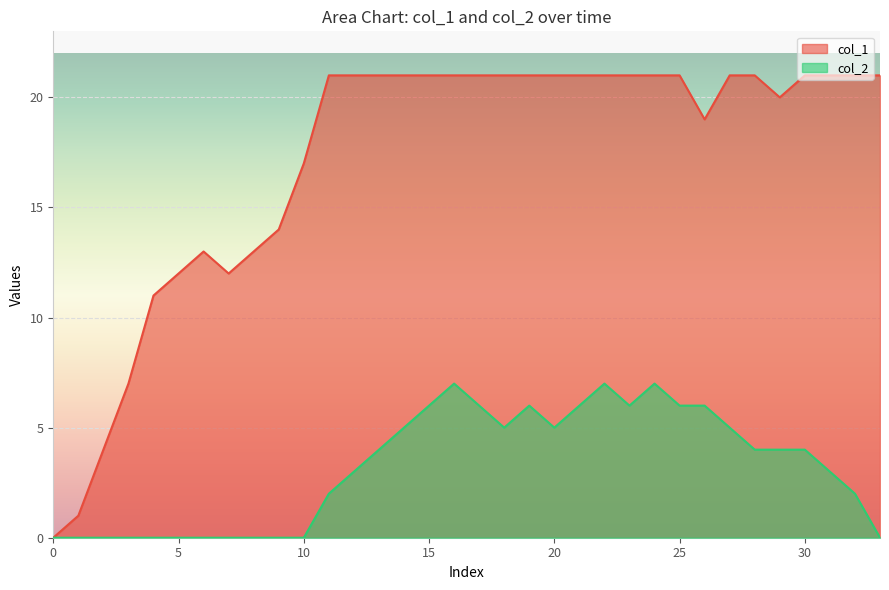

At which category is the sum across all series the highest?

16